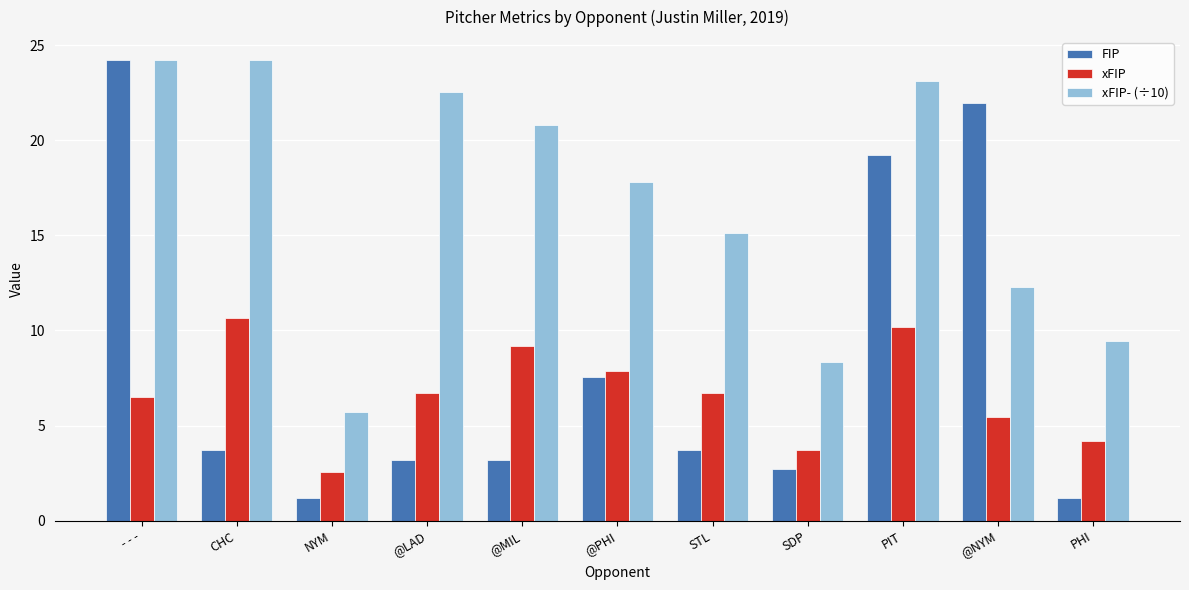

What is the maximum value for xFIP?

10.7